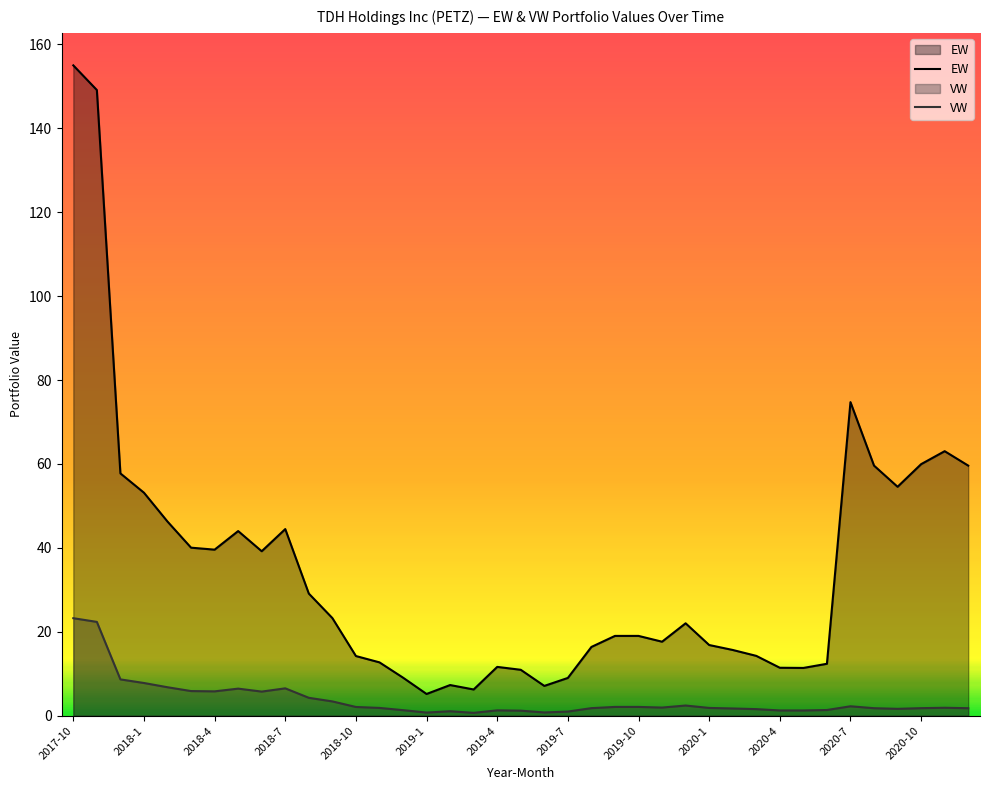

What is the difference between the second highest and second lowest values in the VW series?

21.6